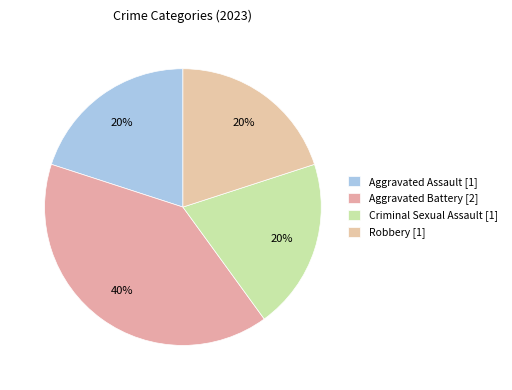

To the nearest percent, what is the average slice percentage?

25%